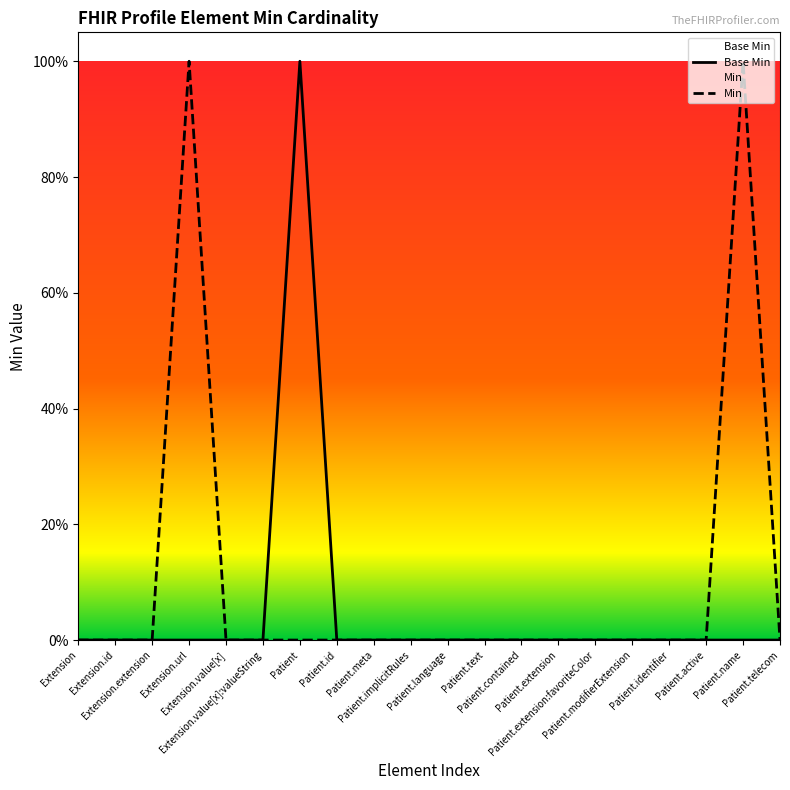

How many data points does each series have?

20